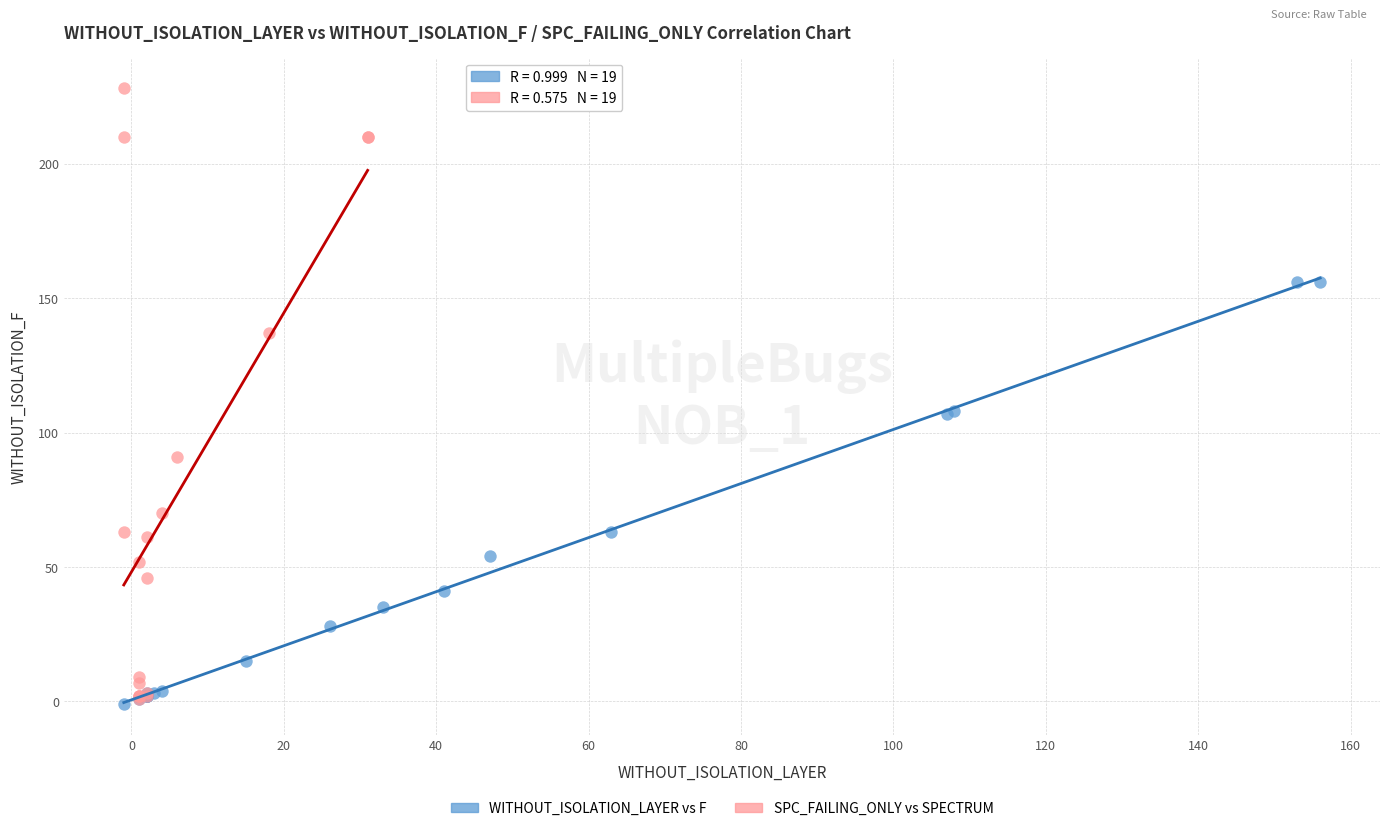

What are all the series names shown in the legend?

WITHOUT_ISOLATION_LAYER vs F, SPC_FAILING_ONLY vs SPECTRUM